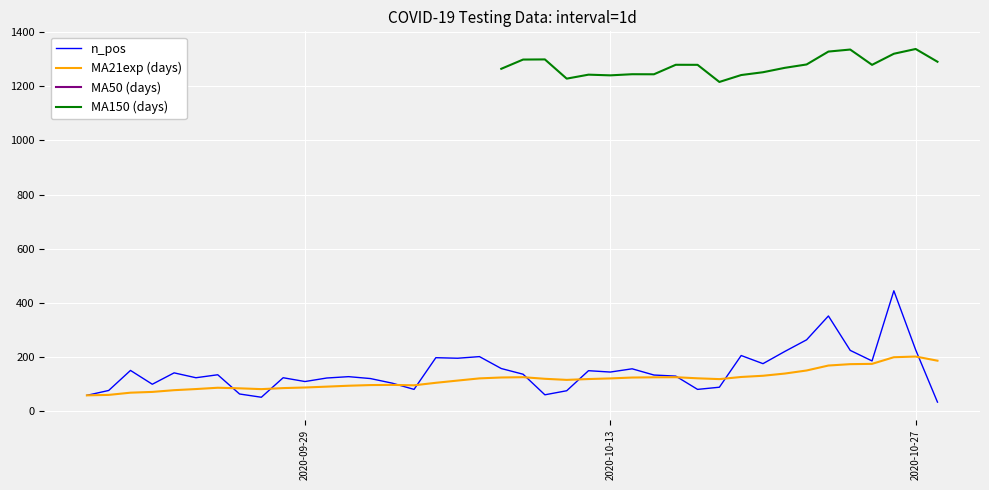

True or false: n_pos and MA150 (days) intersect in this chart.

False